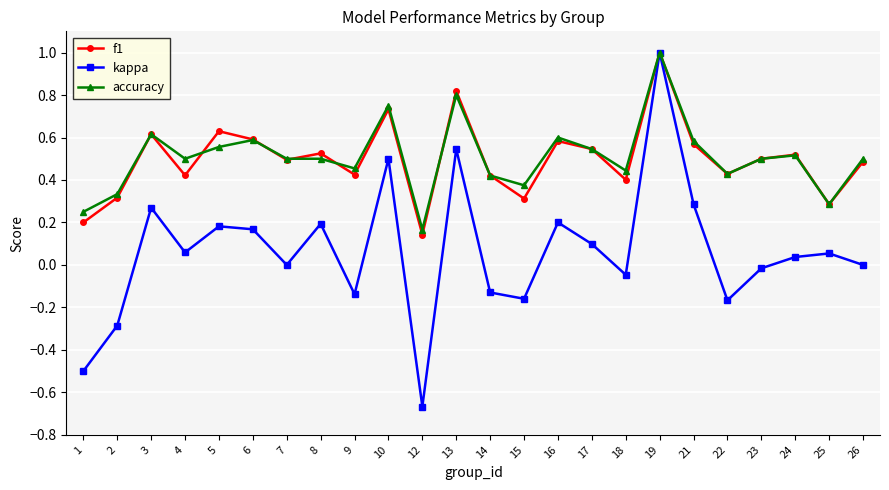

Which label corresponds to the largest value in the chart?

19